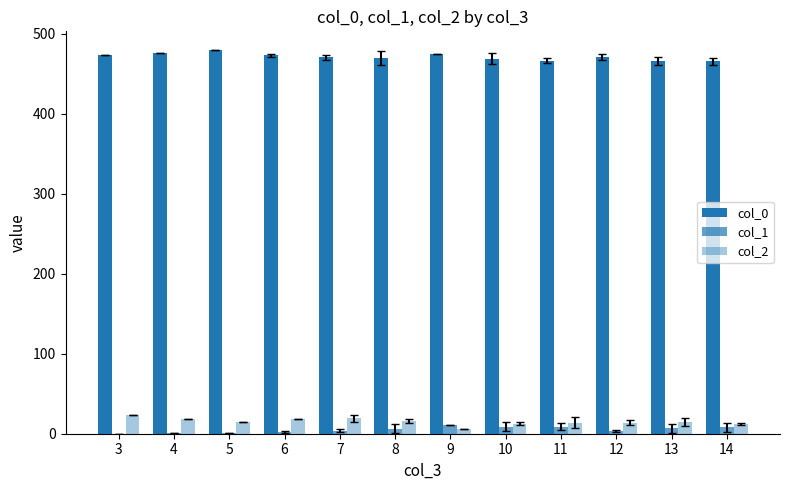

Count the number of categories in the chart.

12